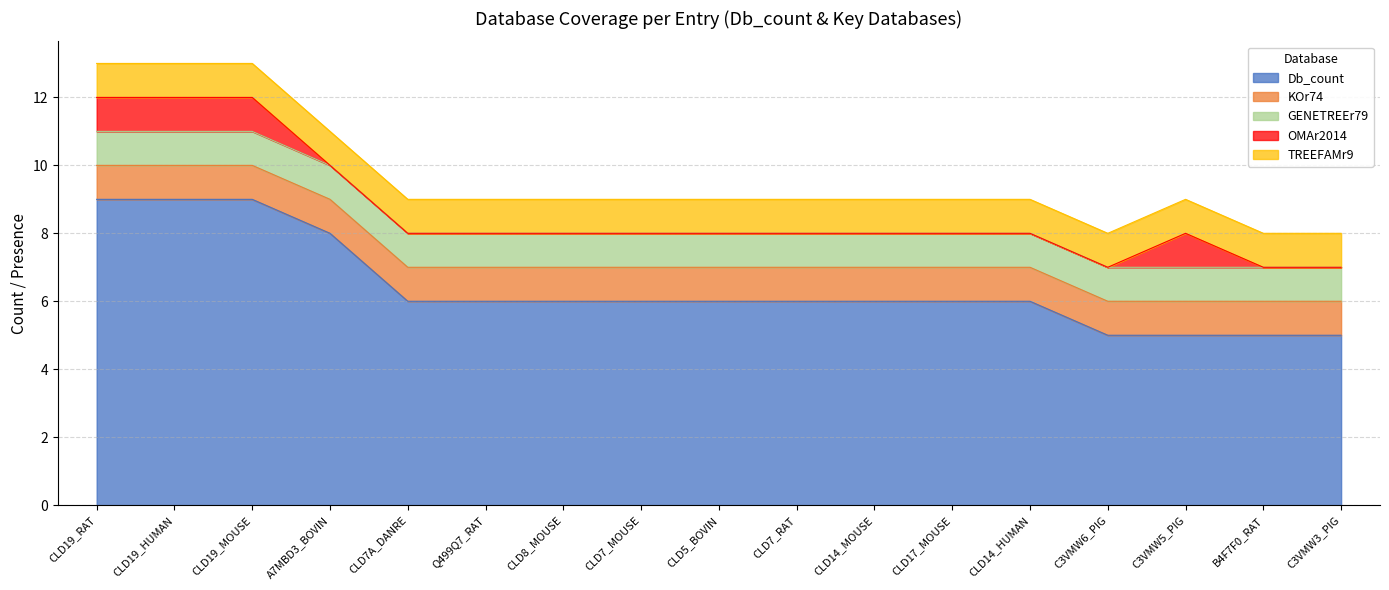

Count the OMAr2014 values in the range 0 to 1.

17